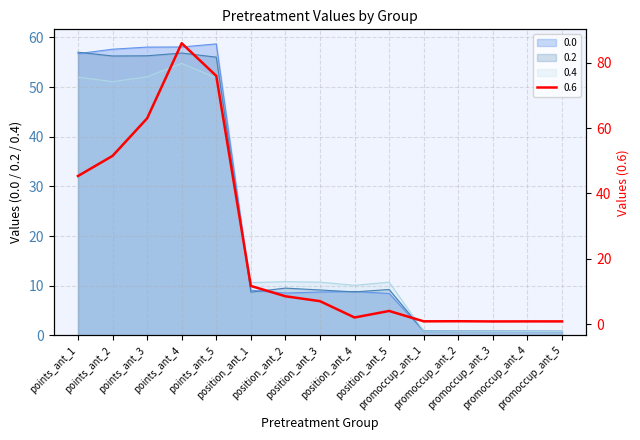

At how many categories does at least one series exceed 22?

5